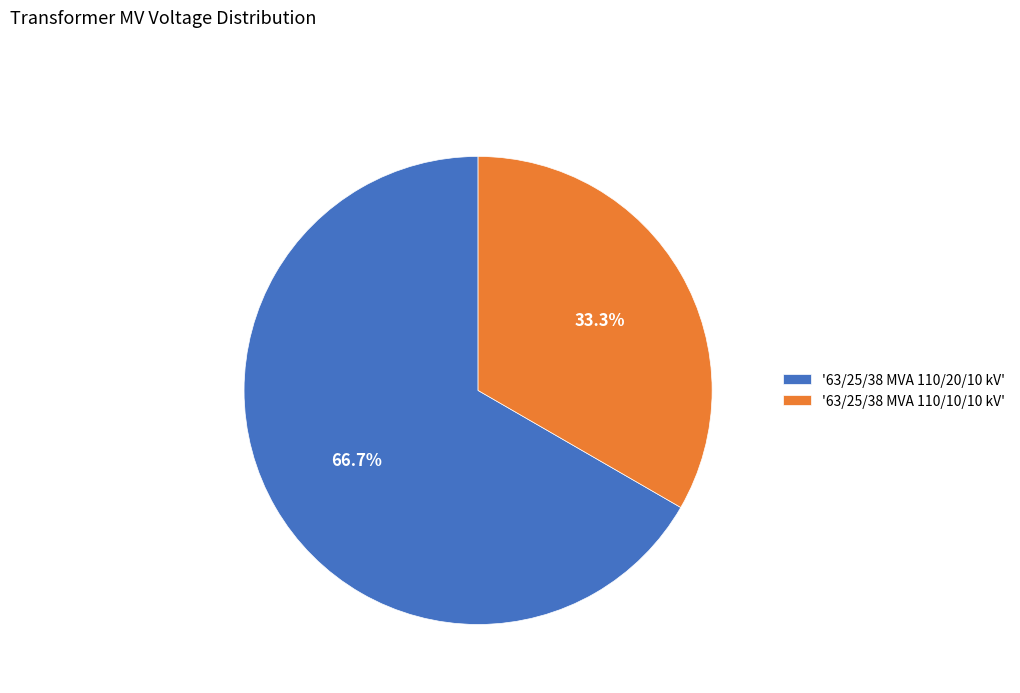

Approximately how many times larger is the value at '63/25/38 MVA 110/20/10 kV' compared to '63/25/38 MVA 110/10/10 kV'?

2.0